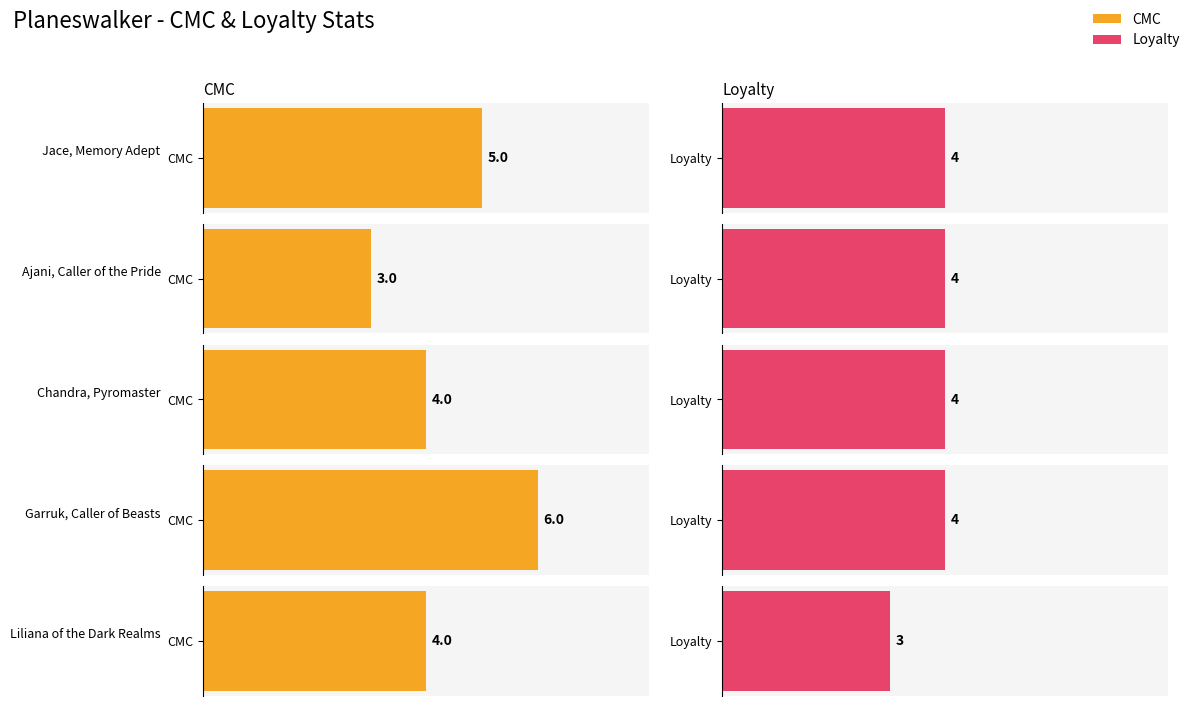

Is it true that CMC equals 4 at Liliana of the Dark Realms?

True